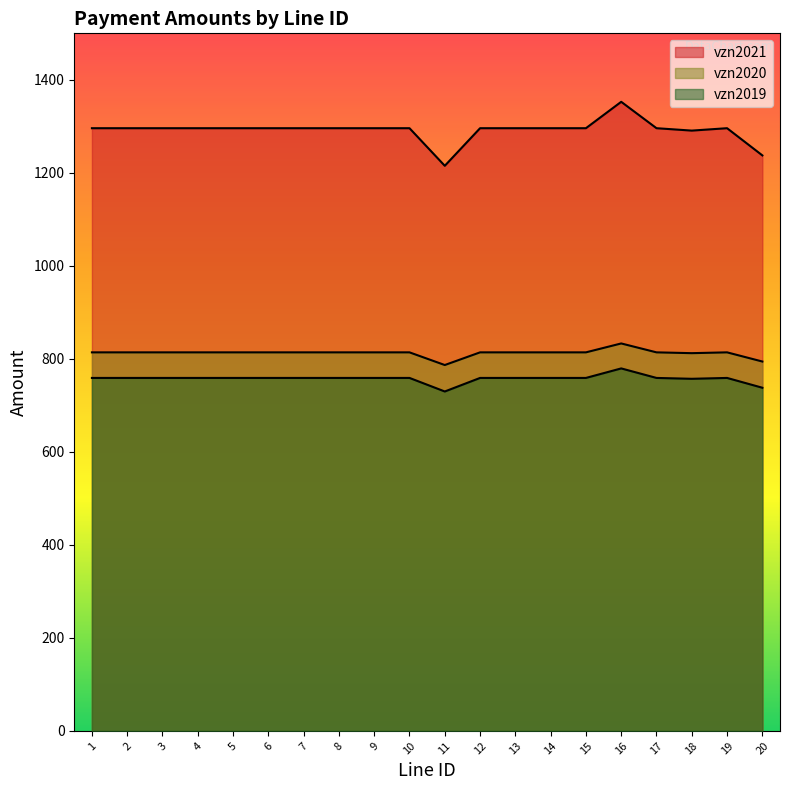

At which label does vzn2019 first exceed 759?

16